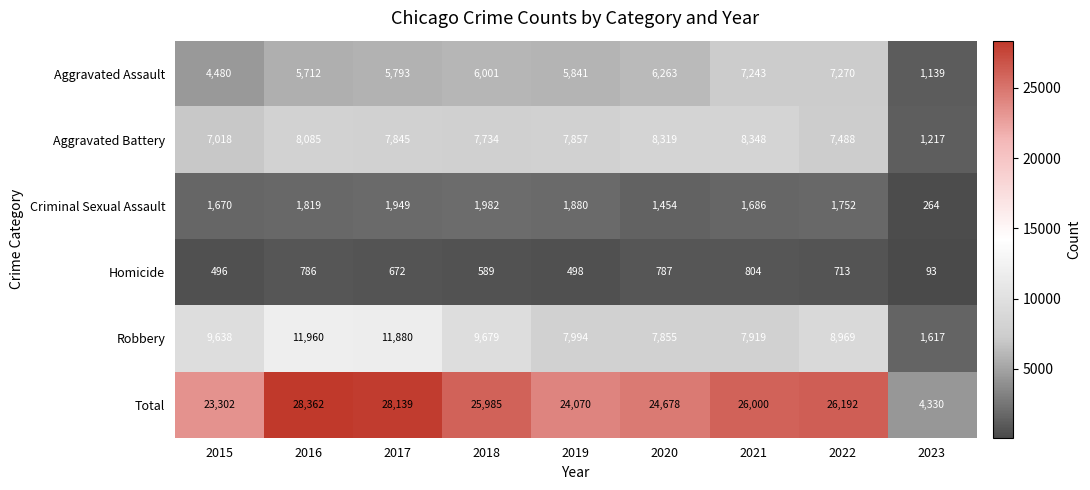

How many data points does each series have?

9